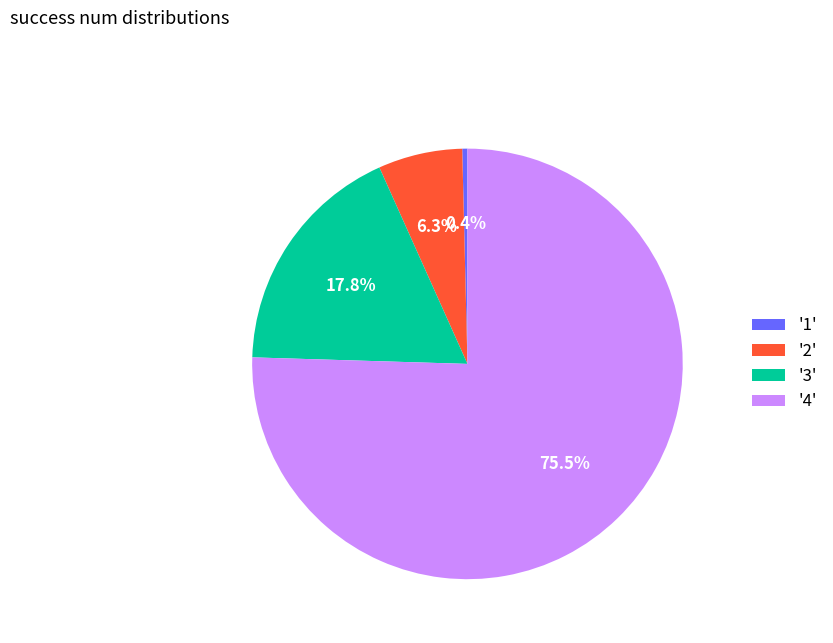

Which has a higher value, '2' or '1'?

'2'